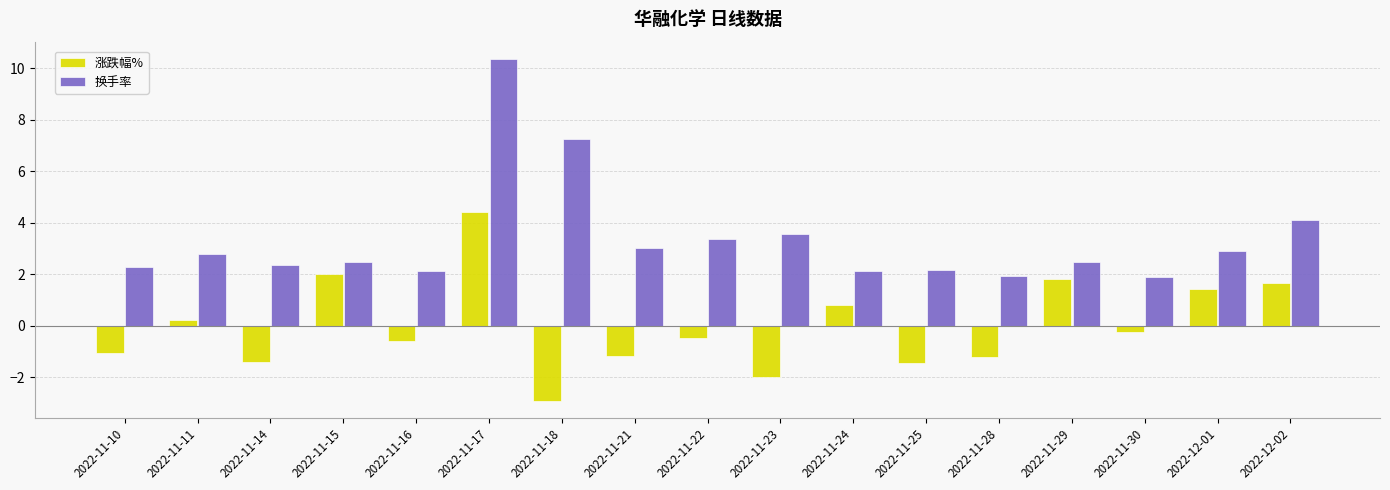

List the series in order of their peak value, highest first.

换手率, 涨跌幅%